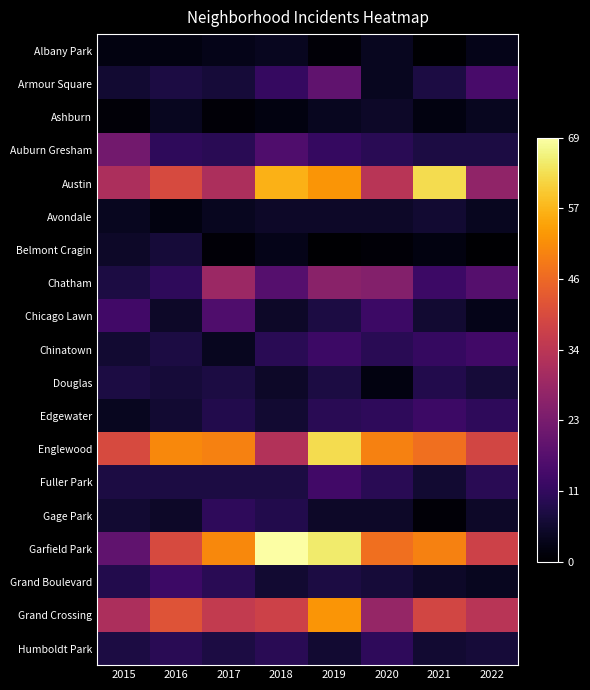

How many data points does each series have?

8